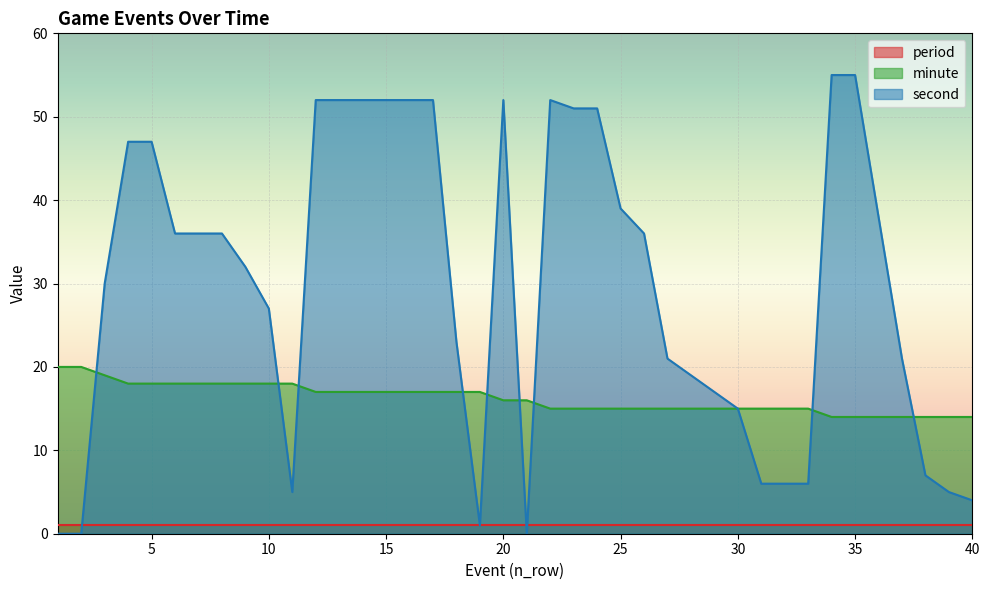

Which series has the largest total across all categories?

second